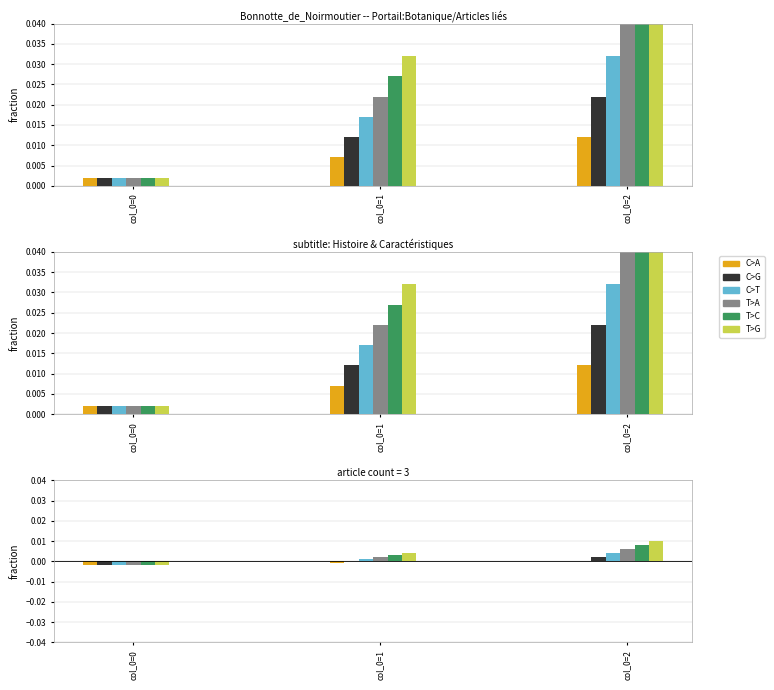

Which category has the lowest value in the C>A series?

col_0=0